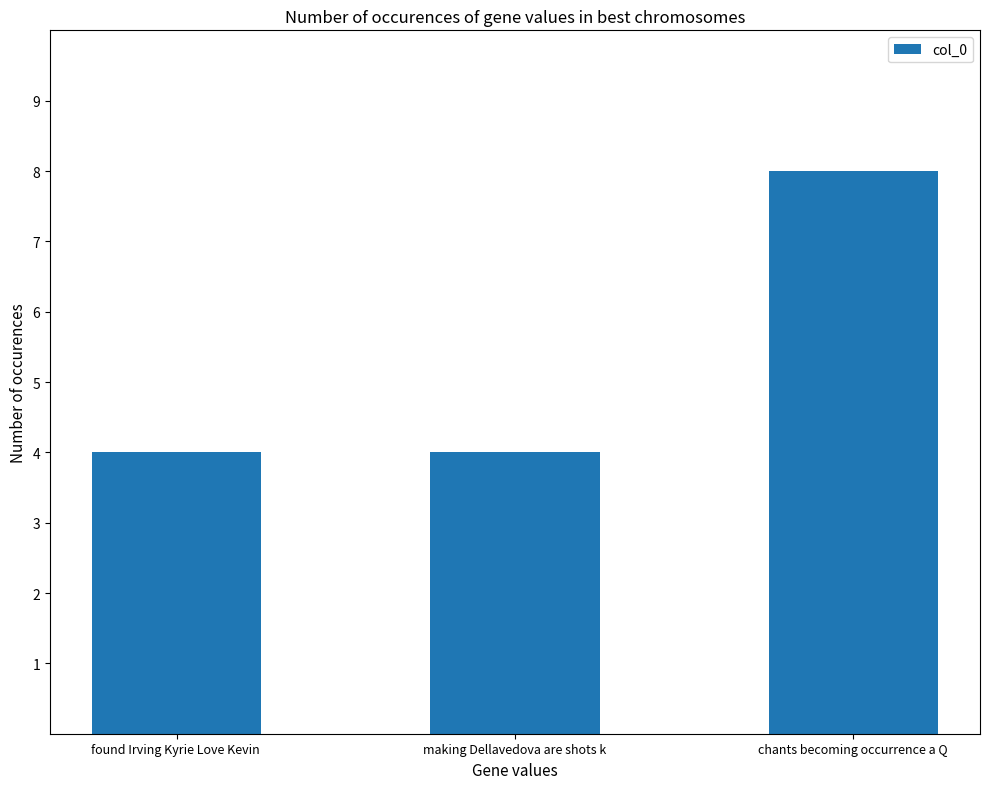

Which category has the highest value across all series?

chants becoming occurrence a Q